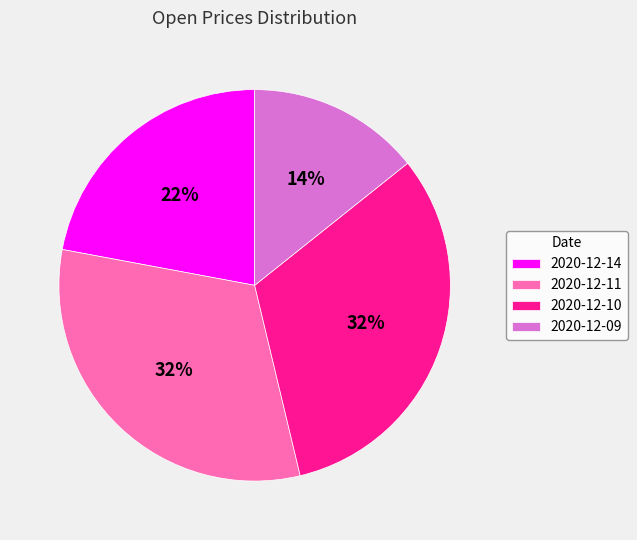

Which has a higher value, 2020-12-10 or 2020-12-14?

2020-12-10